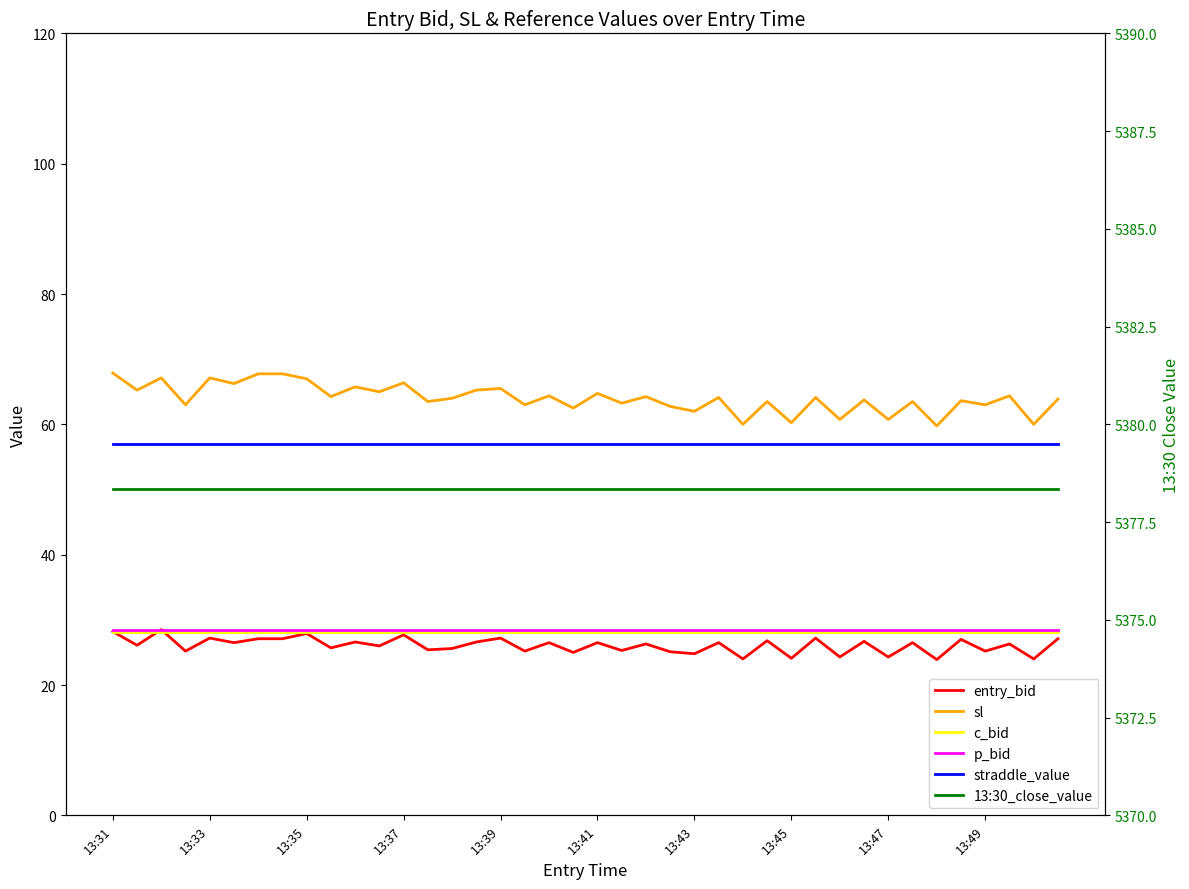

Reading right to left, list all the values displayed in this chart.

entry_bid: 27.1	24.0	26.3	25.2	27.0	23.9	26.5	24.3	26.7	24.3	27.2	24.1	26.8	24.0	26.5	24.8	25.1	26.3	25.3	26.5	25.0	26.5	25.2	27.2	26.6	25.6	25.4	27.7	26.0	26.6	25.7	27.9	27.1	27.1	26.5	27.2	25.2	28.5	26.1	28.2
sl: 63.9	60.0	64.4	63.0	63.6	59.8	63.5	60.8	63.8	60.8	64.1	60.2	63.5	60.0	64.1	62.0	62.8	64.2	63.2	64.8	62.5	64.4	63.0	65.5	65.2	64.0	63.5	66.4	65.0	65.8	64.2	67.0	67.8	67.8	66.2	67.1	63.0	67.1	65.2	67.9
c_bid: 28.2	28.2	28.2	28.2	28.2	28.2	28.2	28.2	28.2	28.2	28.2	28.2	28.2	28.2	28.2	28.2	28.2	28.2	28.2	28.2	28.2	28.2	28.2	28.2	28.2	28.2	28.2	28.2	28.2	28.2	28.2	28.2	28.2	28.2	28.2	28.2	28.2	28.2	28.2	28.2
p_bid: 28.4	28.4	28.4	28.4	28.4	28.4	28.4	28.4	28.4	28.4	28.4	28.4	28.4	28.4	28.4	28.4	28.4	28.4	28.4	28.4	28.4	28.4	28.4	28.4	28.4	28.4	28.4	28.4	28.4	28.4	28.4	28.4	28.4	28.4	28.4	28.4	28.4	28.4	28.4	28.4
straddle_value: 57.0	57.0	57.0	57.0	57.0	57.0	57.0	57.0	57.0	57.0	57.0	57.0	57.0	57.0	57.0	57.0	57.0	57.0	57.0	57.0	57.0	57.0	57.0	57.0	57.0	57.0	57.0	57.0	57.0	57.0	57.0	57.0	57.0	57.0	57.0	57.0	57.0	57.0	57.0	57.0
13:30_close_value: 5378.3	5378.3	5378.3	5378.3	5378.3	5378.3	5378.3	5378.3	5378.3	5378.3	5378.3	5378.3	5378.3	5378.3	5378.3	5378.3	5378.3	5378.3	5378.3	5378.3	5378.3	5378.3	5378.3	5378.3	5378.3	5378.3	5378.3	5378.3	5378.3	5378.3	5378.3	5378.3	5378.3	5378.3	5378.3	5378.3	5378.3	5378.3	5378.3	5378.3